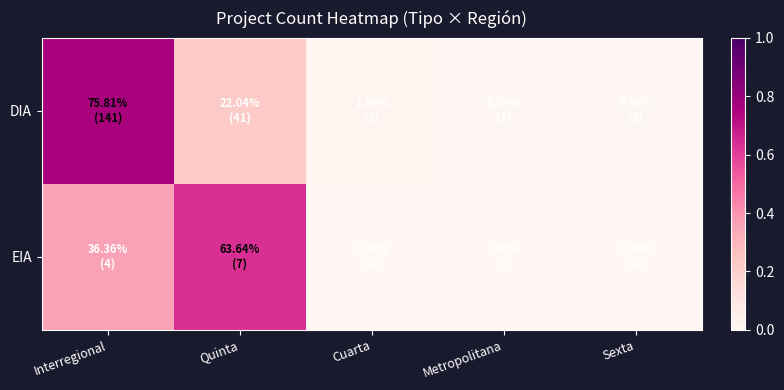

Count the number of categories in the chart.

5